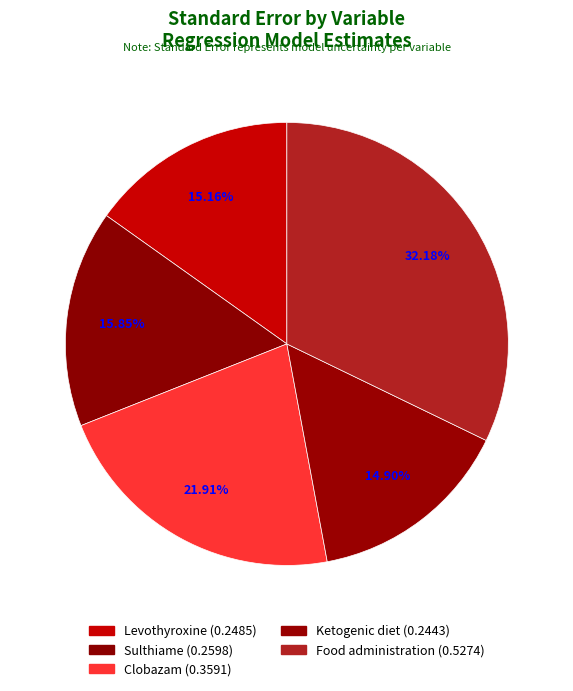

What is the largest slice in the pie chart?

Food administration